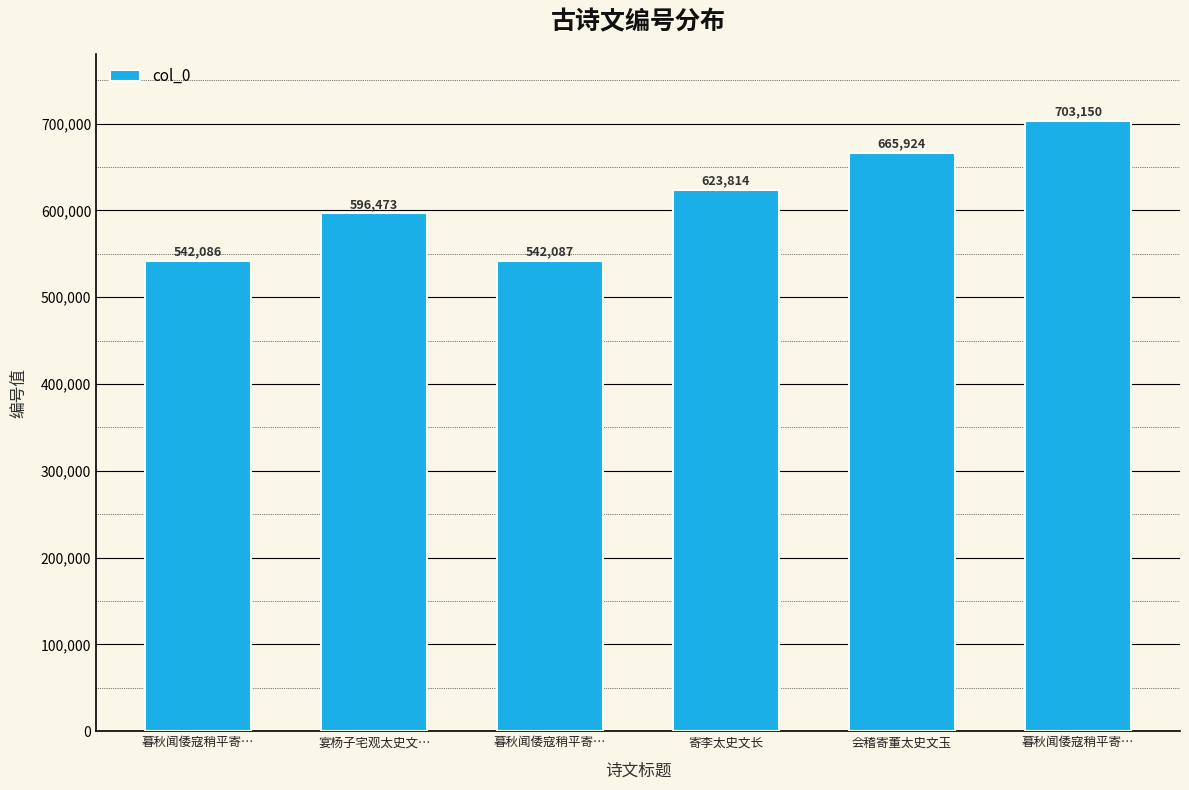

Does the chart contain stacked bars?

No